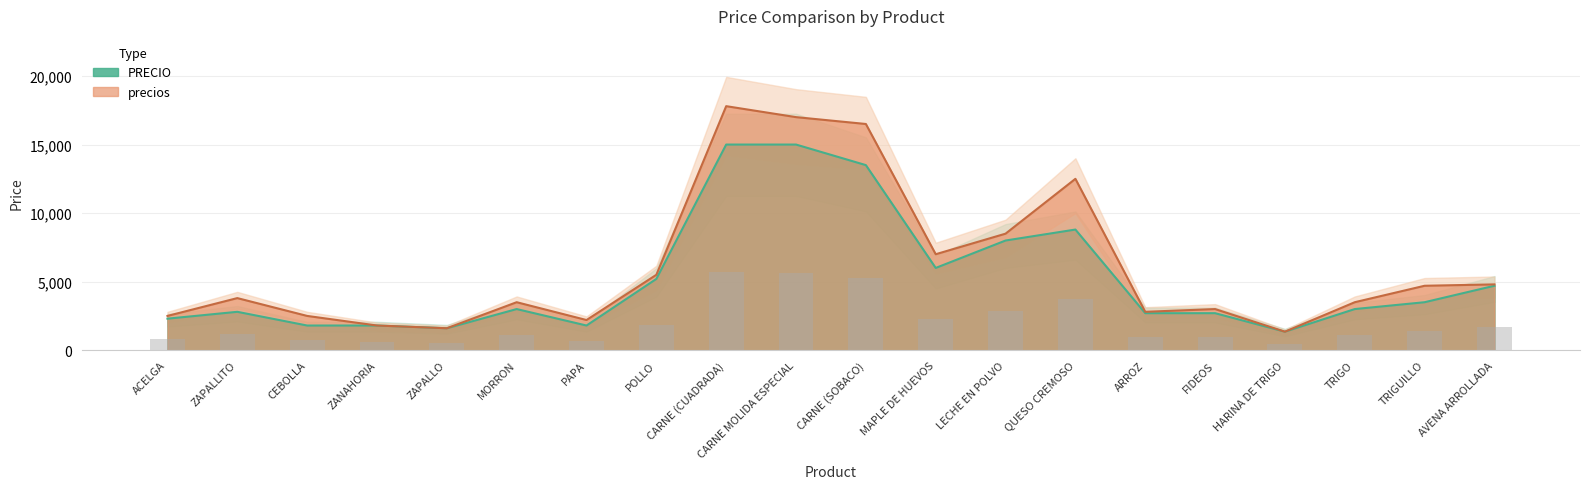

At which label does precios reach its minimum?

HARINA DE TRIGO